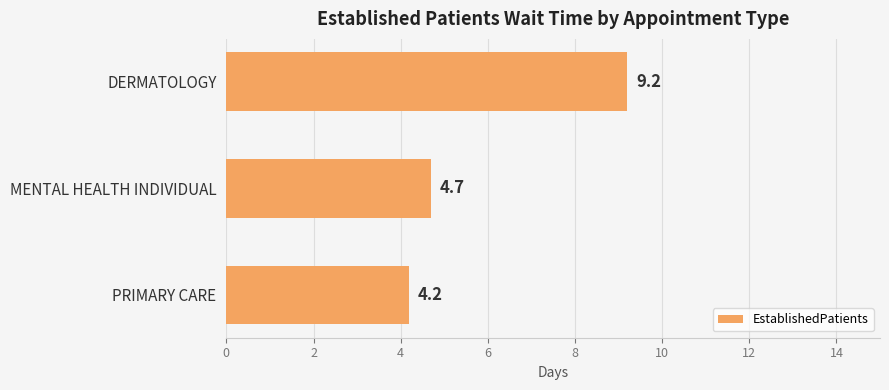

What is the value of the 3rd bar from the top?

4.2